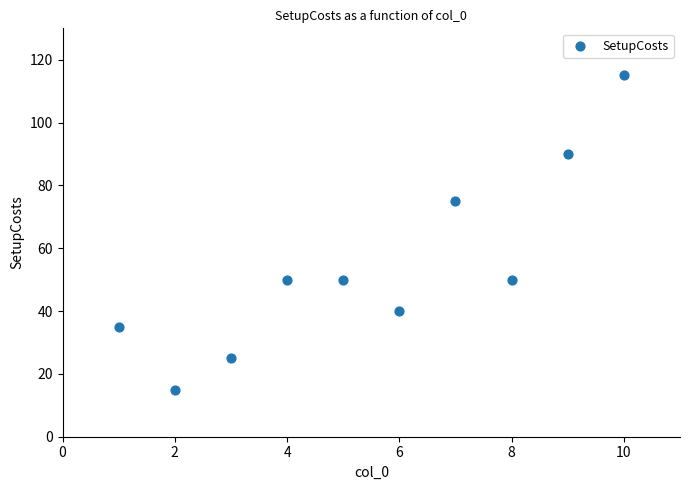

What Y value in the scatter plot is closest to 65?

75